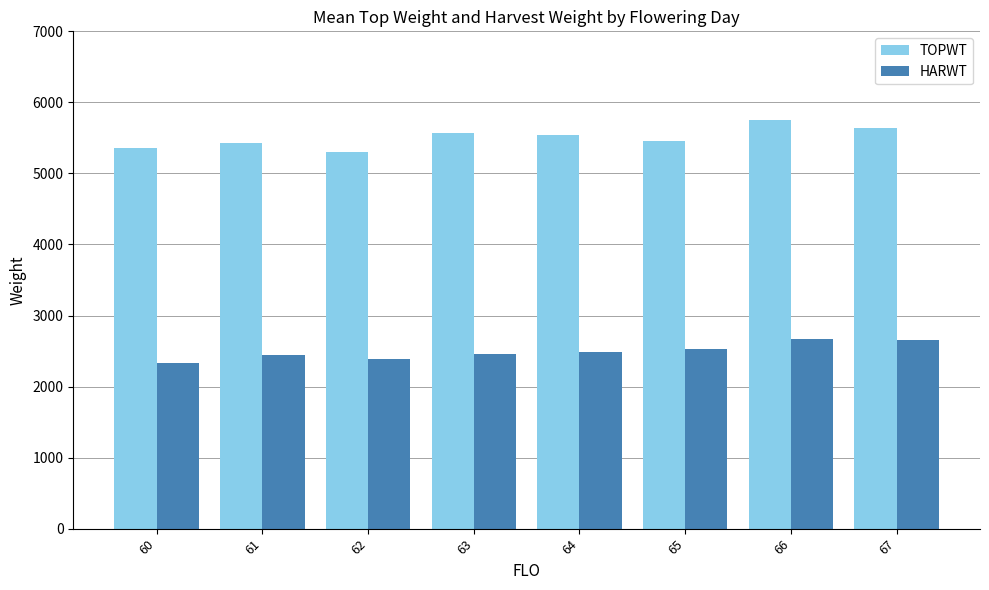

Rank the series at 60 from highest to lowest value.

TOPWT, HARWT